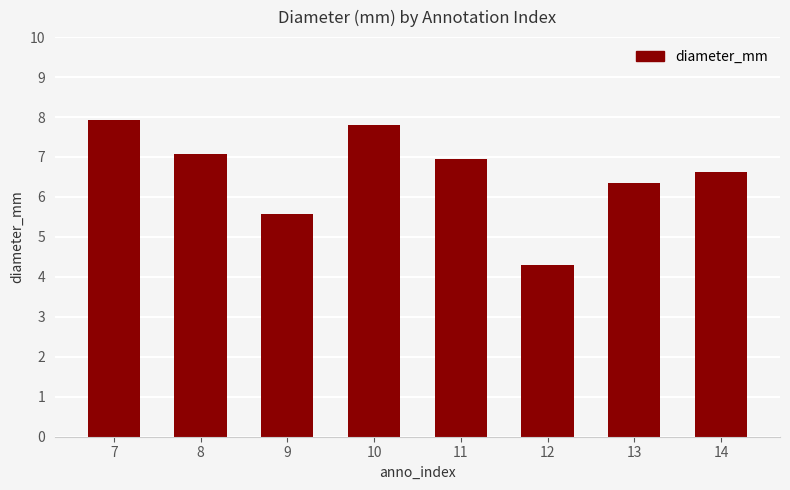

True or false: the data shows 9.1 at 14.

False